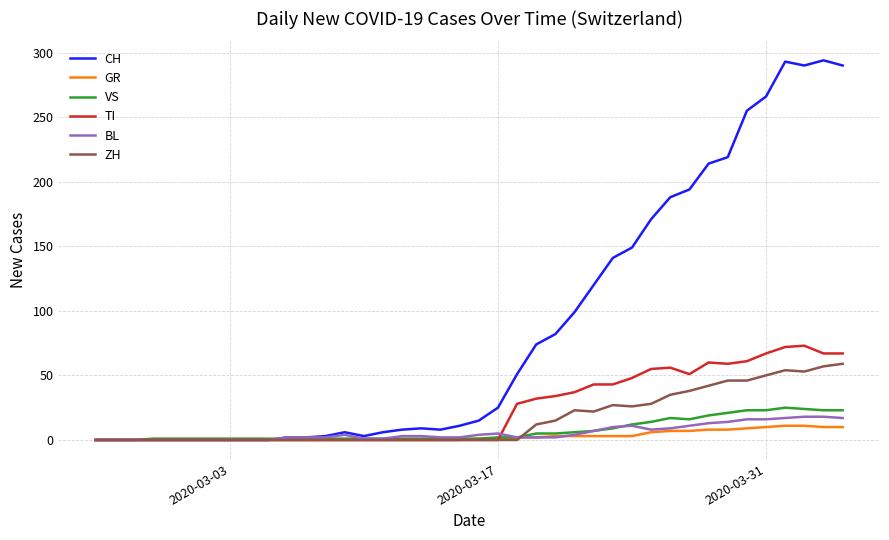

How many lines are shown in the chart?

6